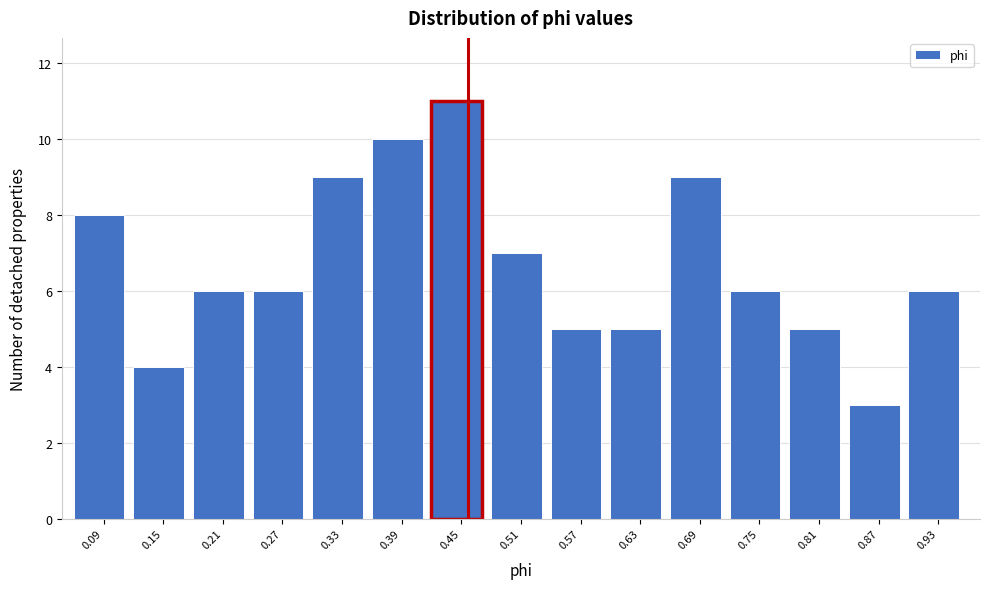

Reading left to right, transcribe this chart: for each bar, give the range it covers on the x-axis and its height. Neither the bar edges nor the heights are printed on the chart, so give them approximately, as read against the axes.

0.06 to 0.12: 8
0.12 to 0.18: 4
0.18 to 0.24: 6
0.24 to 0.30: 6
0.30 to 0.36: 9
0.36 to 0.42: 10
0.42 to 0.48: 11
0.48 to 0.54: 7
0.54 to 0.60: 5
0.60 to 0.66: 5
0.66 to 0.72: 9
0.72 to 0.78: 6
0.78 to 0.84: 5
0.84 to 0.90: 3
0.90 to 0.96: 6